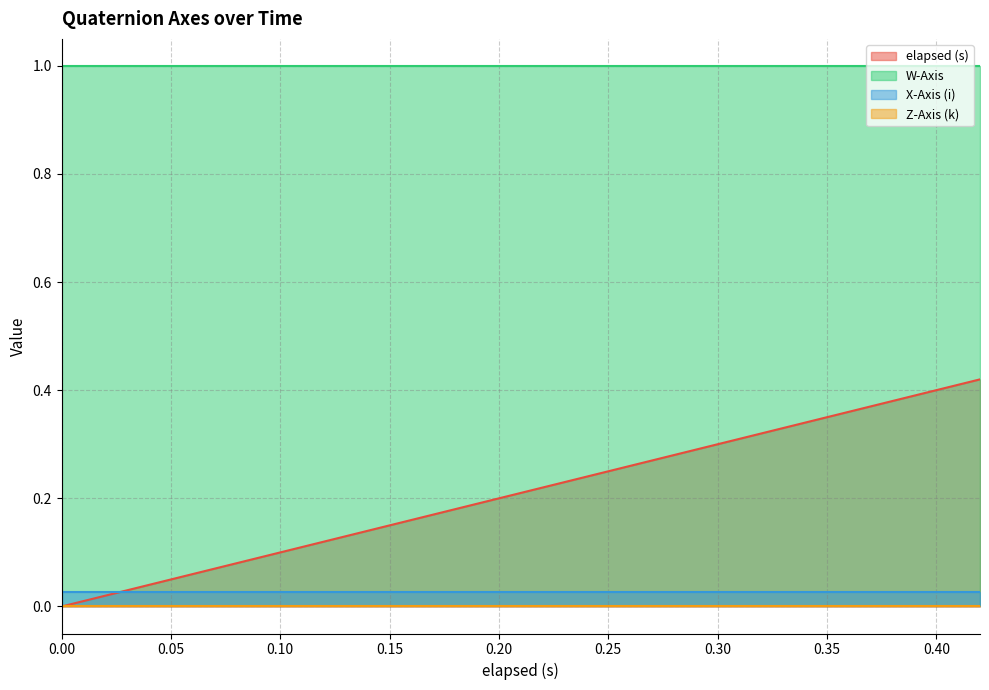

What are all the series names shown in the legend?

elapsed (s), W-Axis, X-Axis (i), Z-Axis (k)